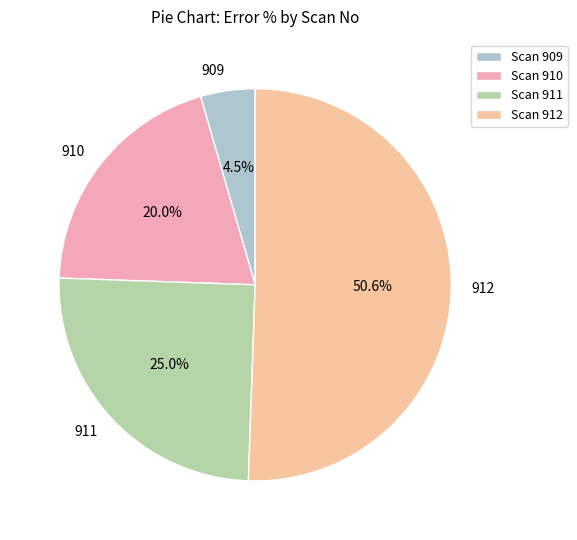

Is there a majority slice in this chart?

Yes